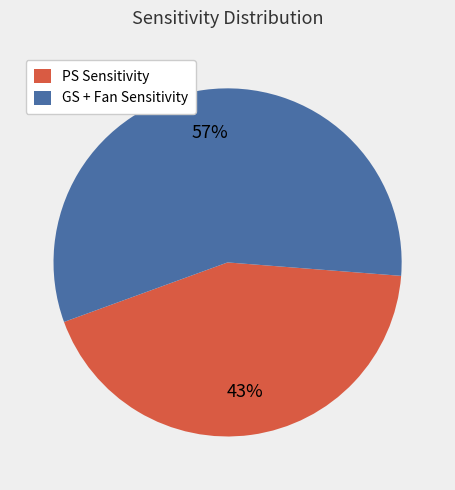

To the nearest percent, what percentage of the pie is PS Sensitivity?

43%